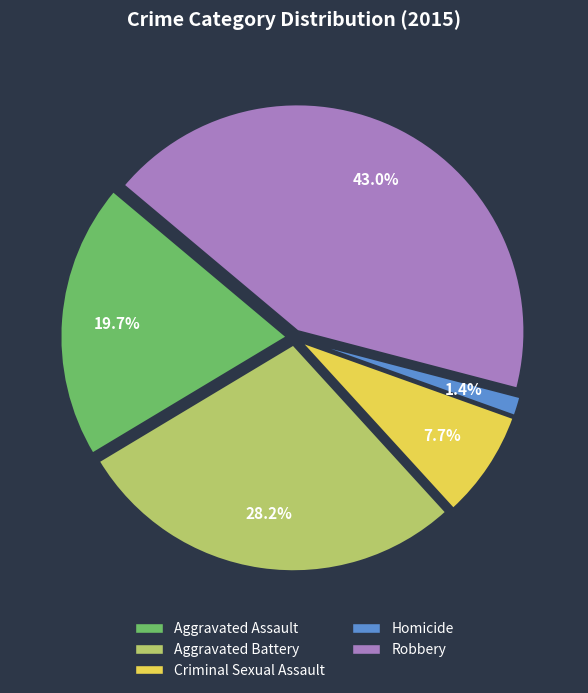

Combined, what portion of the pie is Criminal Sexual Assault and Robbery?

50.7%